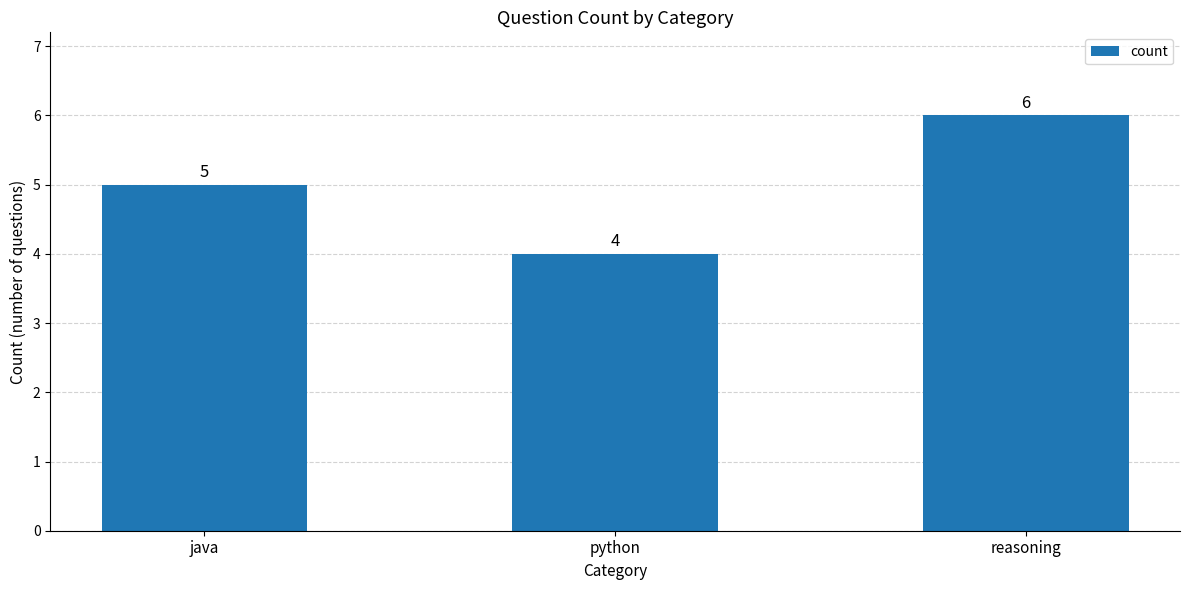

What is the minimum value shown in the chart?

4